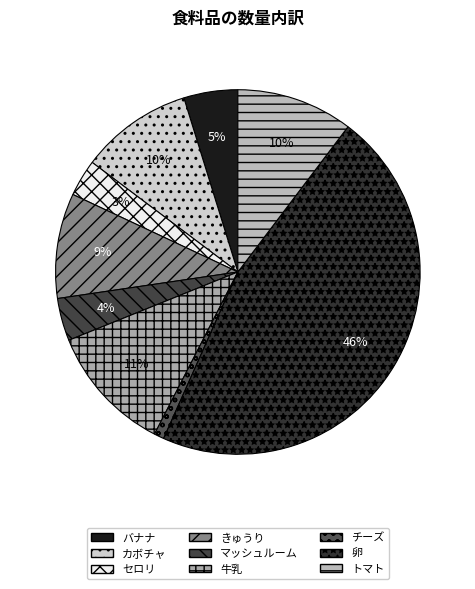

How many slices are in this pie chart?

9